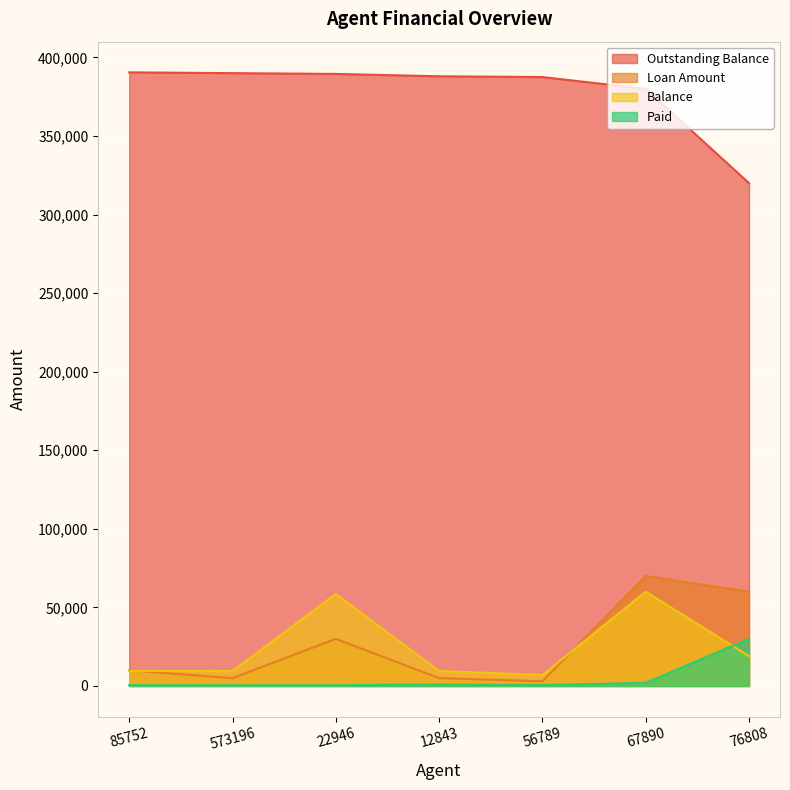

What is the difference between the Outstanding Balance values at 12843 and 67890?

8000